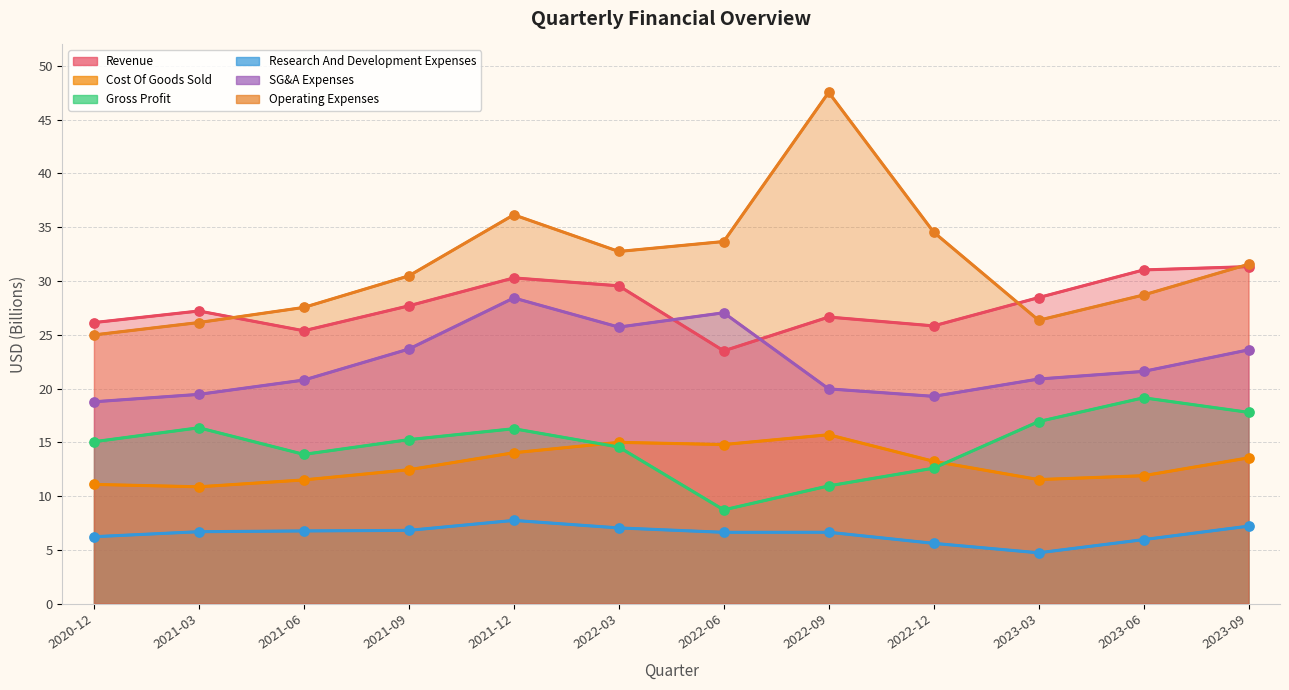

Which series reaches the minimum Y coordinate?

Research And Development Expenses